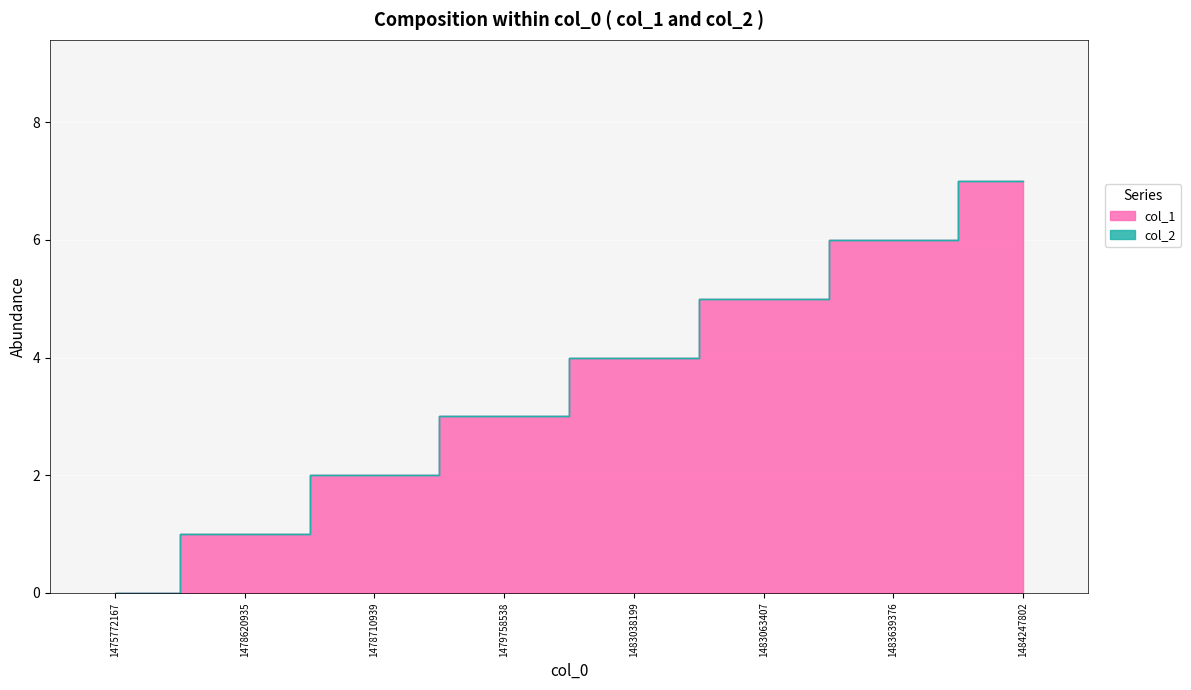

List the labels in order of value, largest first.

1484247802, 1483639376, 1483063407, 1483038199, 1479758538, 1478710939, 1478620935, 1475772167